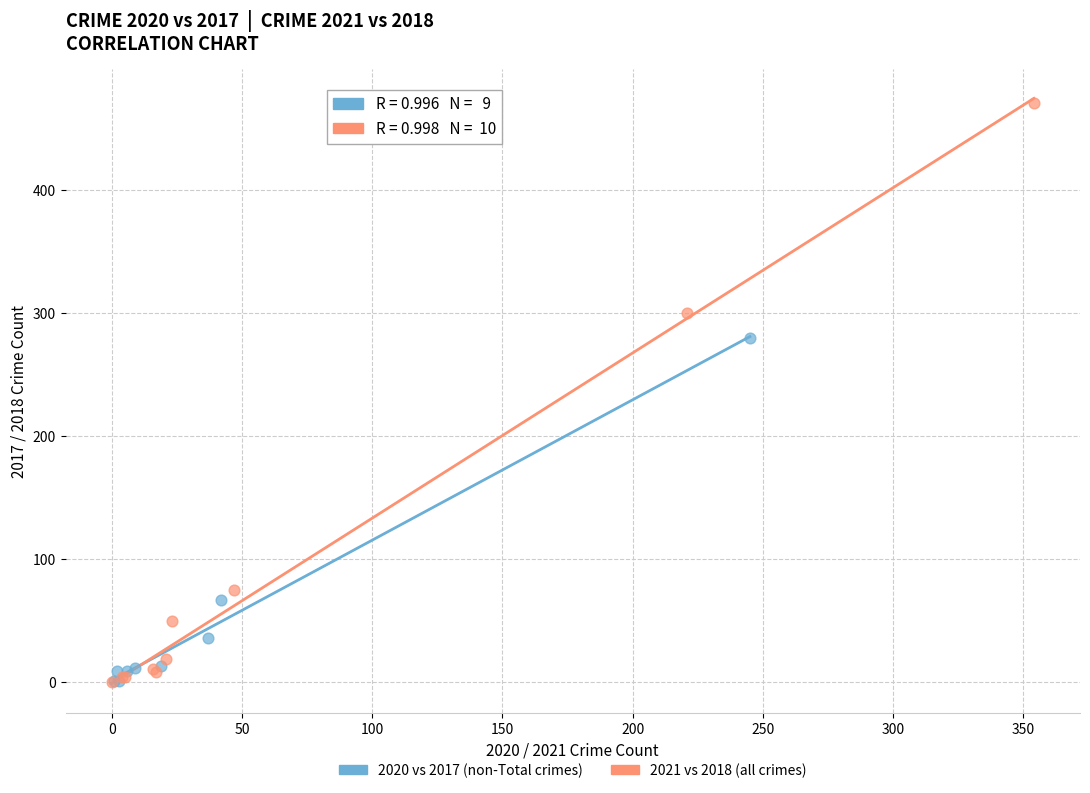

Which series contains the highest Y value?

2021 vs 2018 (all crimes)